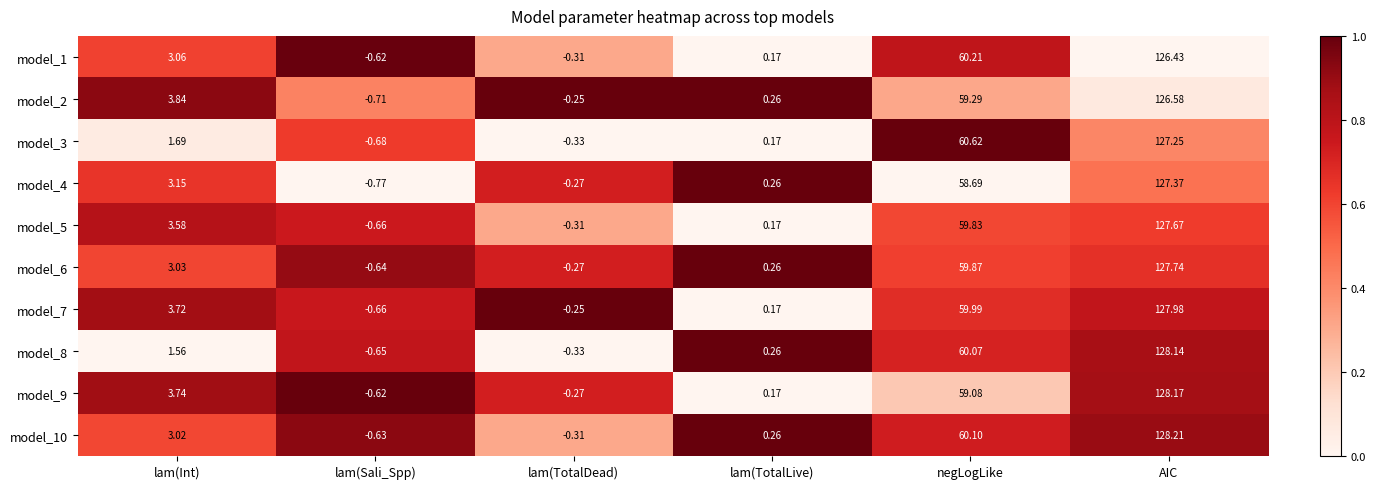

Which series has the largest range (max minus min)?

model_10